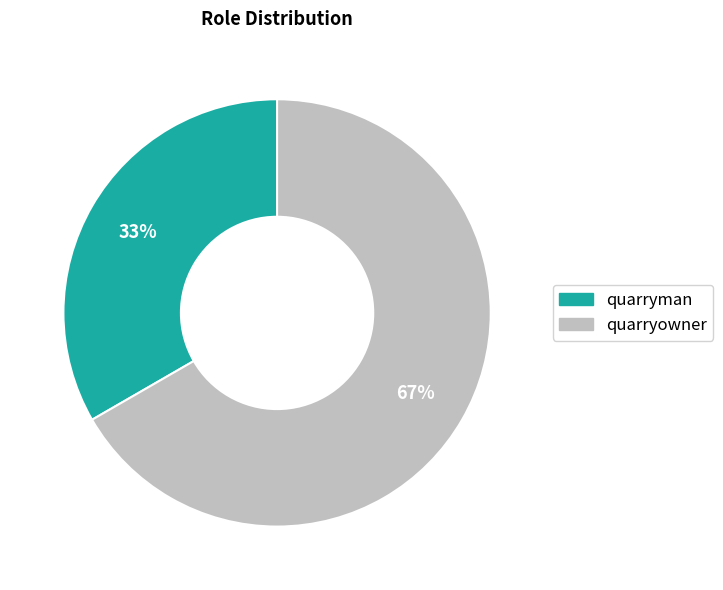

Is it true that quarryman is 33% of the pie?

True